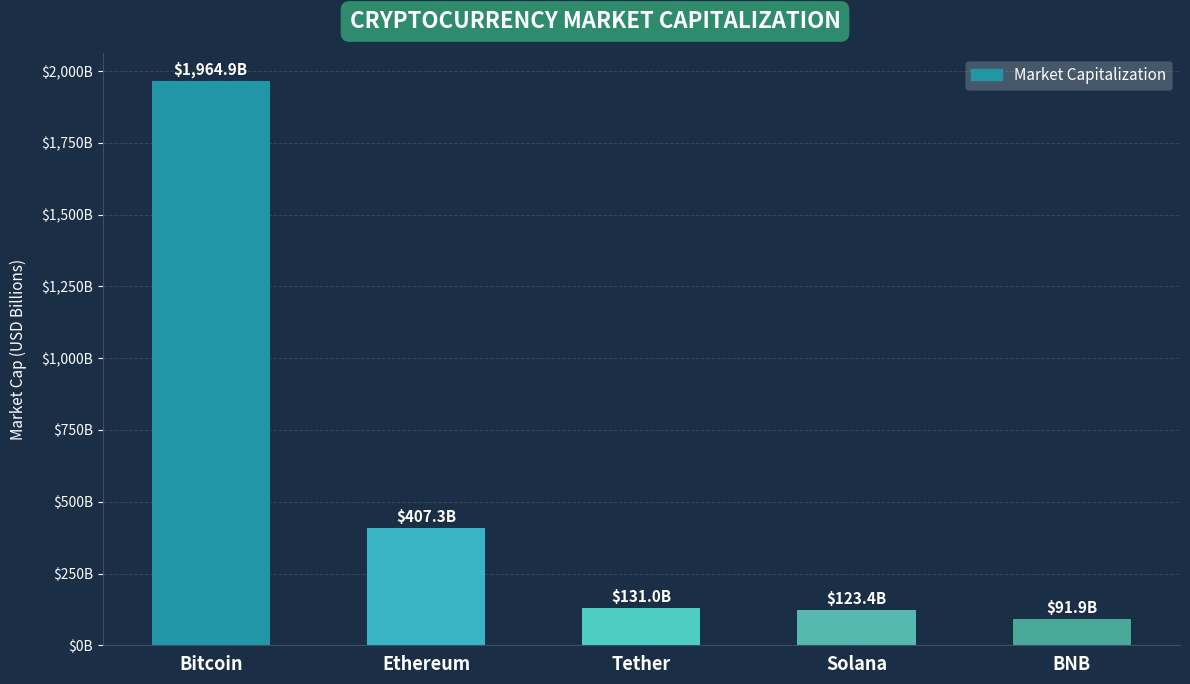

What is the label of the 4th bar from the right?

Ethereum